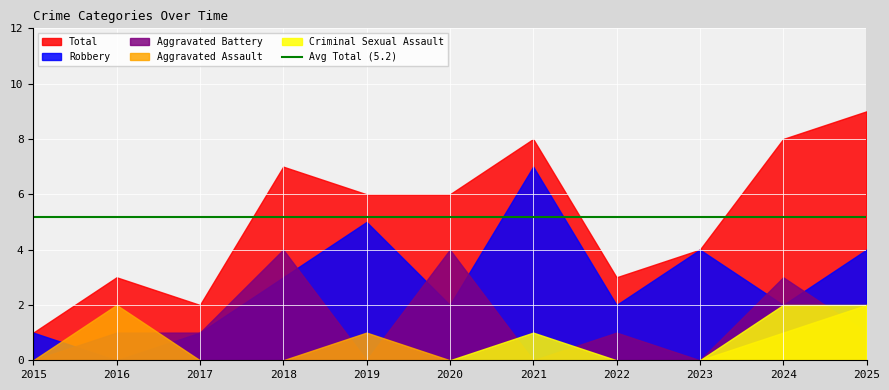

What are all the series names shown in the legend?

Aggravated Assault, Aggravated Battery, Criminal Sexual Assault, Robbery, Total